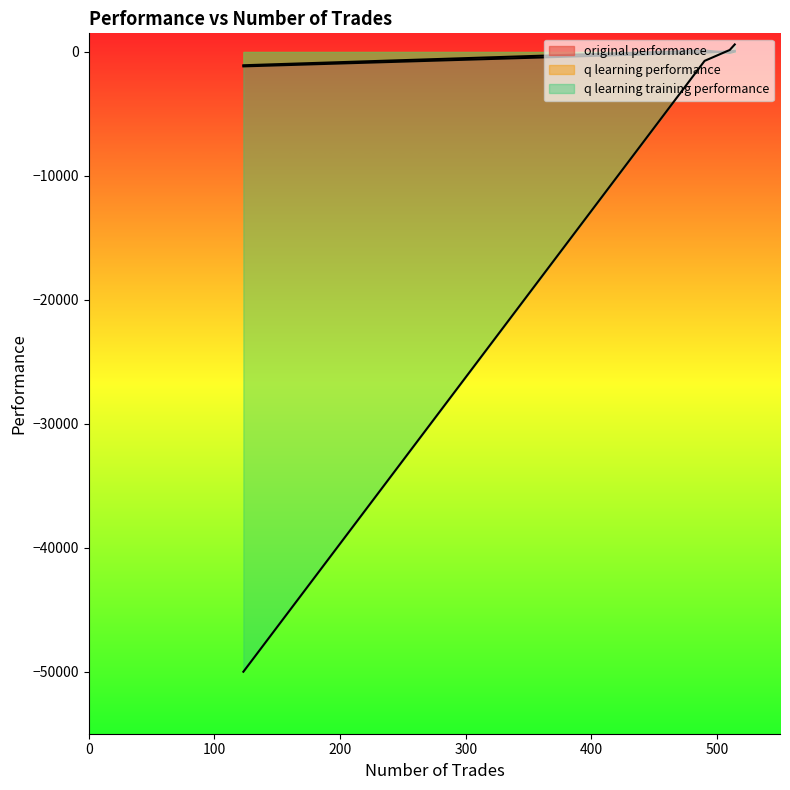

The value of original performance at 514 is 85.8. True or false?

True